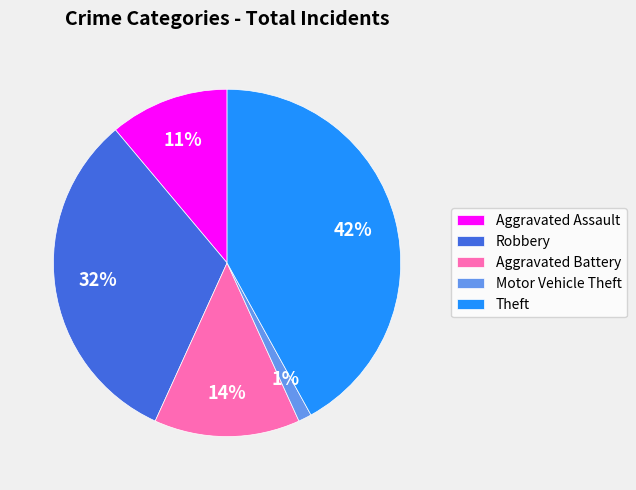

Do Robbery and Theft together represent more than half of the pie?

Yes